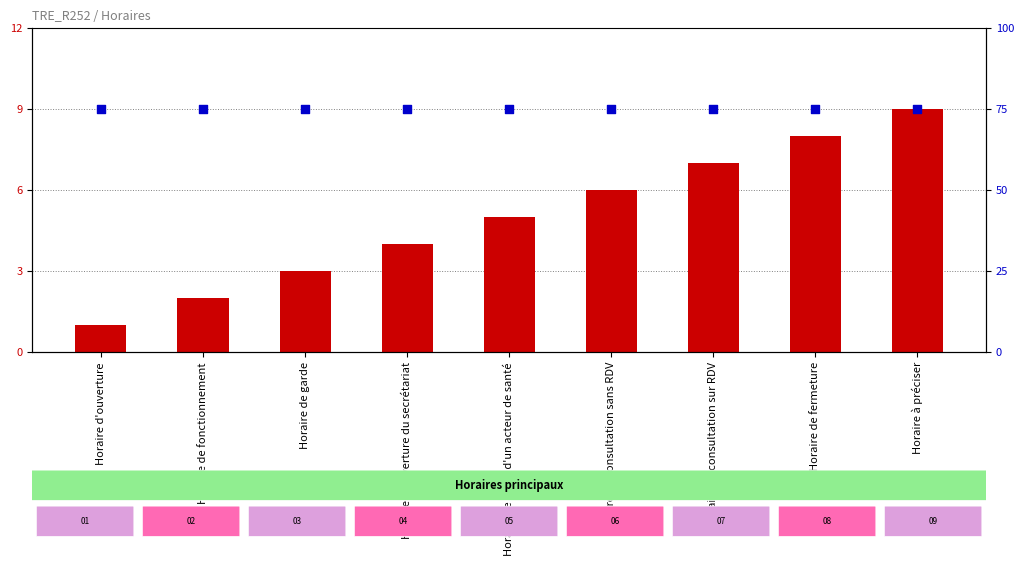

What are all the series names shown in the legend?

Concept code, percentile rank within the sample